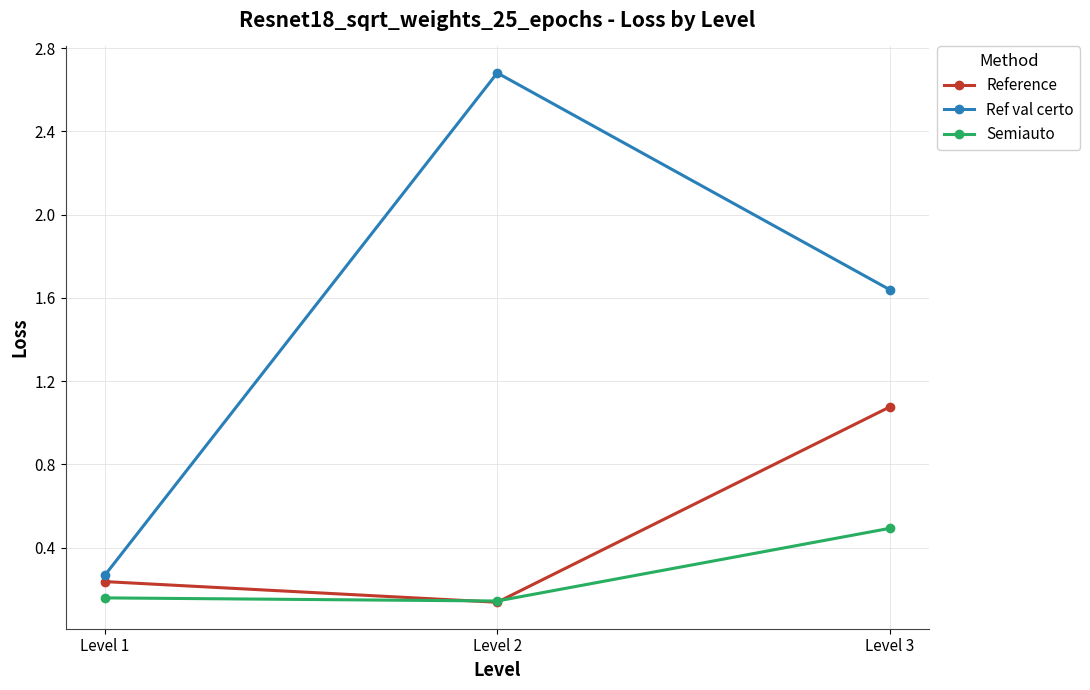

Is it true that Ref val certo equals 0.4 at Level 1?

False